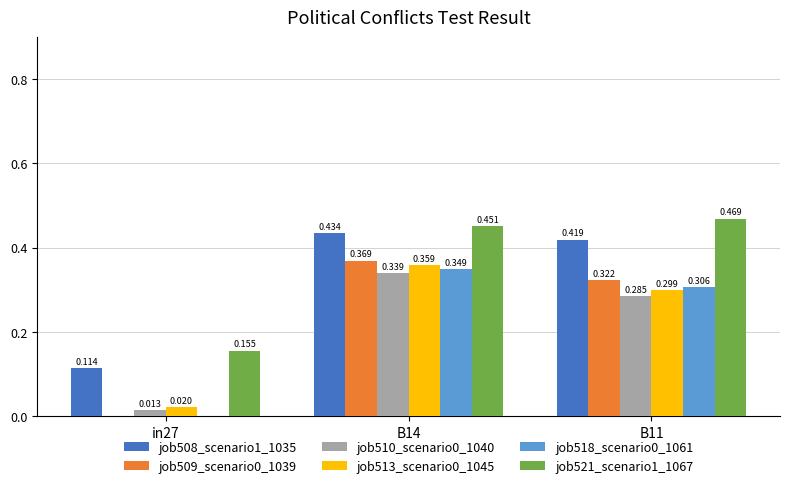

Is the value of job513_scenario0_1045 at B11 greater than the value of job510_scenario0_1040 at B14?

No